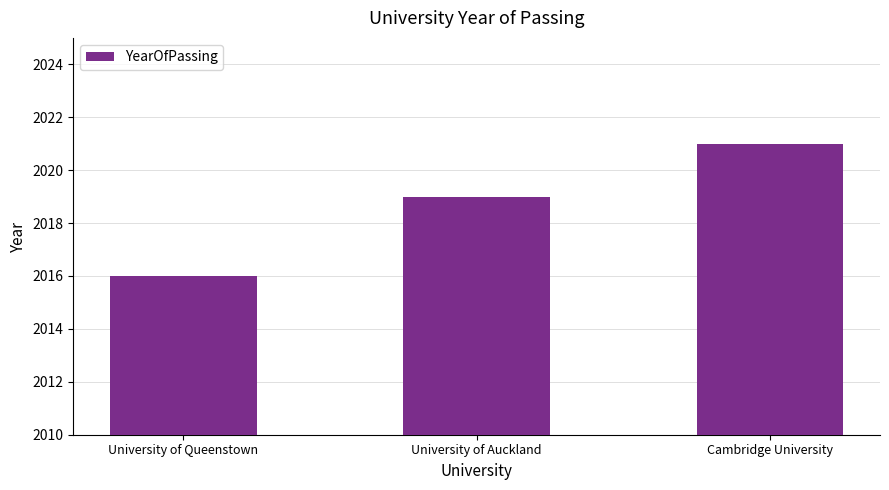

What position from the left is University of Auckland?

2